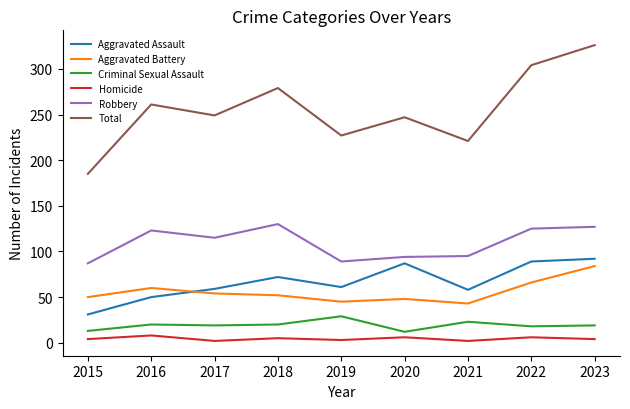

True or false: Homicide has a value of 4 at 2015.

True